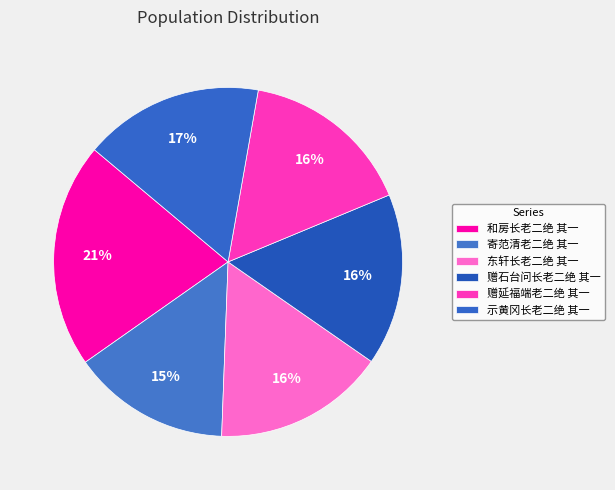

How many segments does this pie chart have?

6